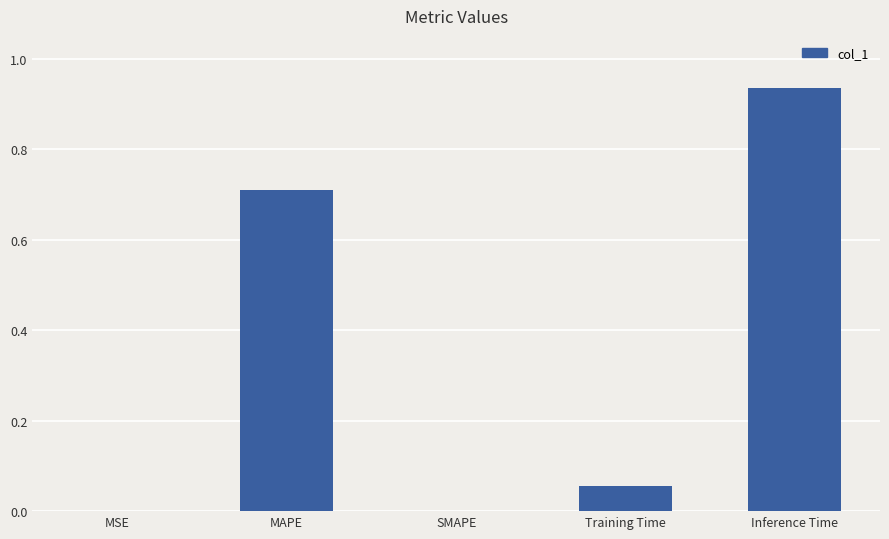

What is the change in value from SMAPE to Inference Time?

+0.9